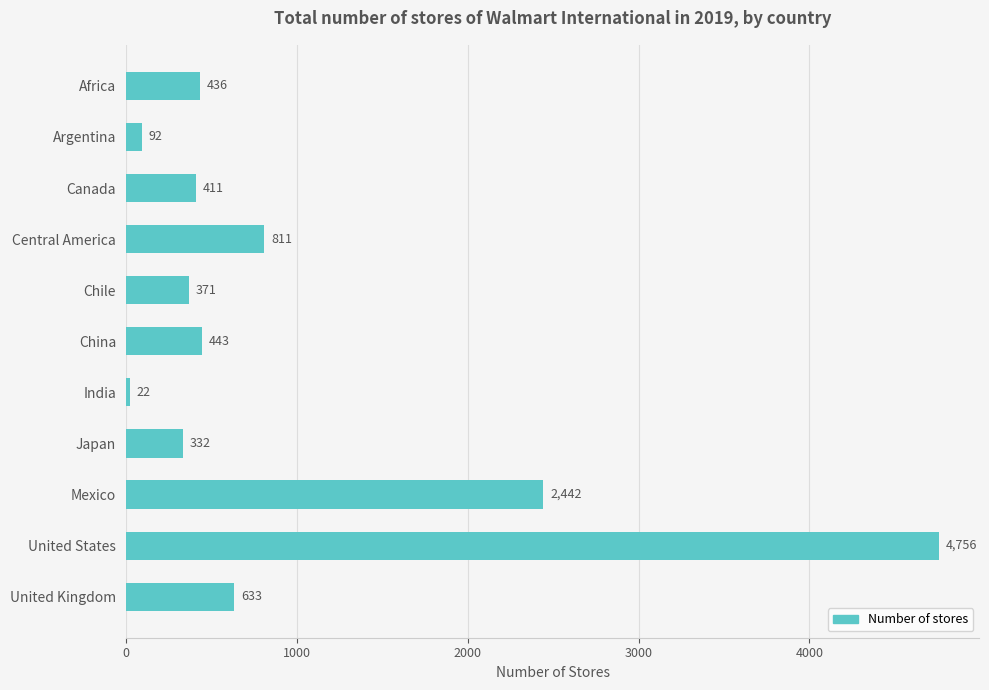

What is the label of the 1st bar from the top?

Africa